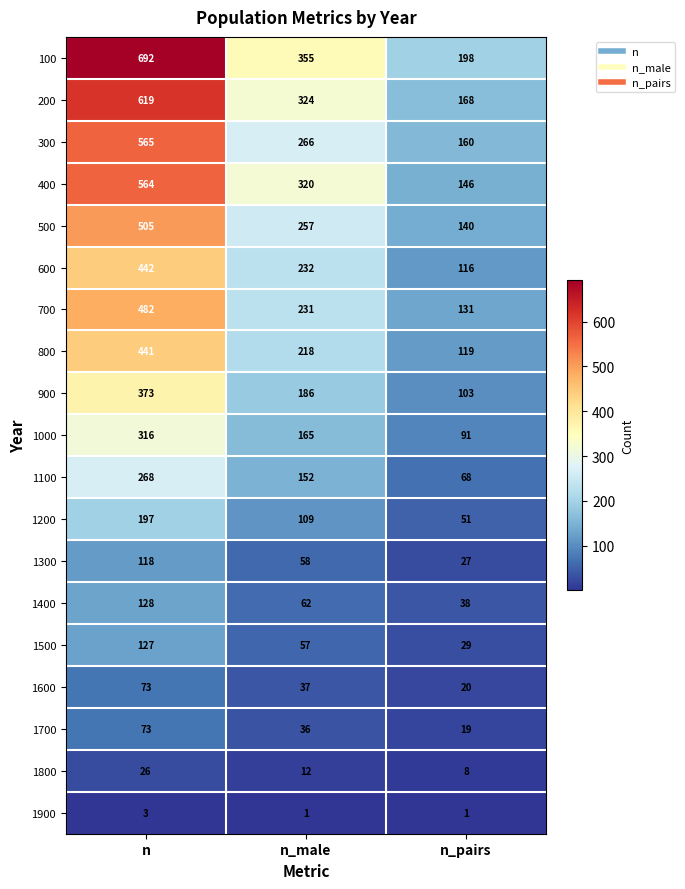

At which category does the chart reach its peak across all series?

n